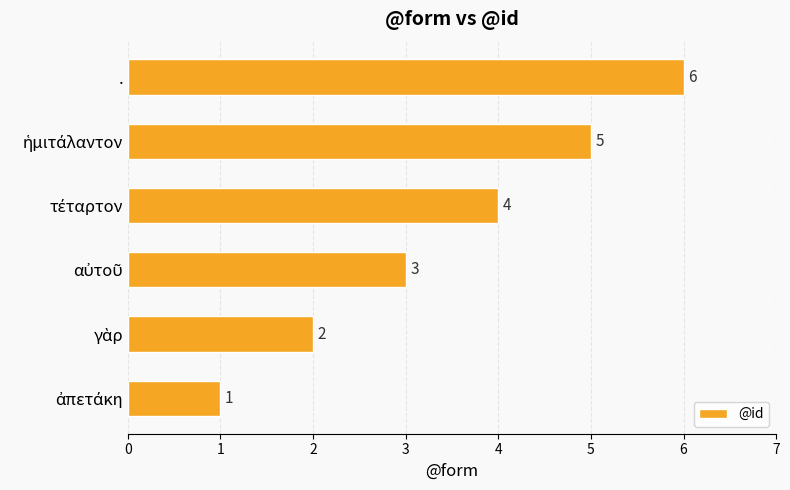

How many values are between 2 and 5?

4